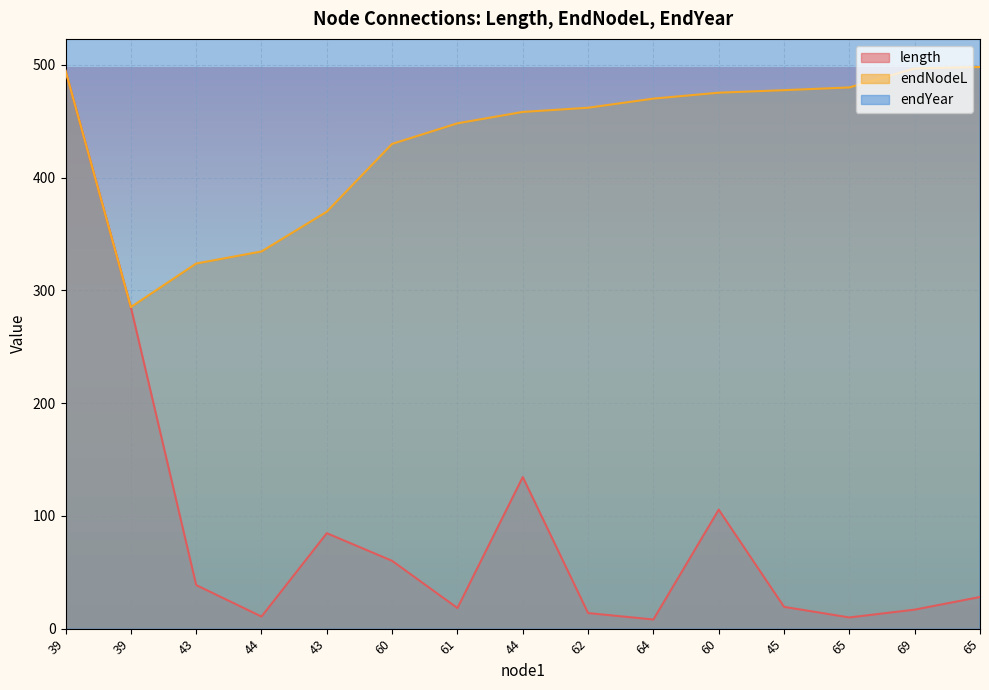

What is the value of the endNodeL point at the 3rd from the left?

323.9